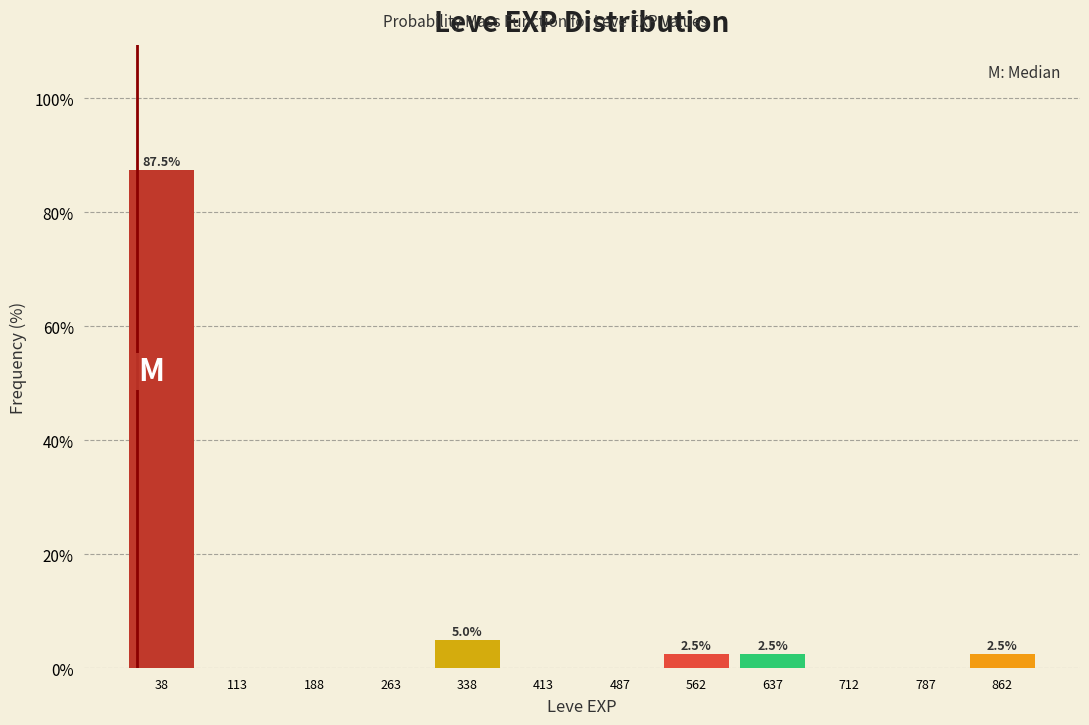

Which range on the x-axis has the tallest bar?

0 to 80